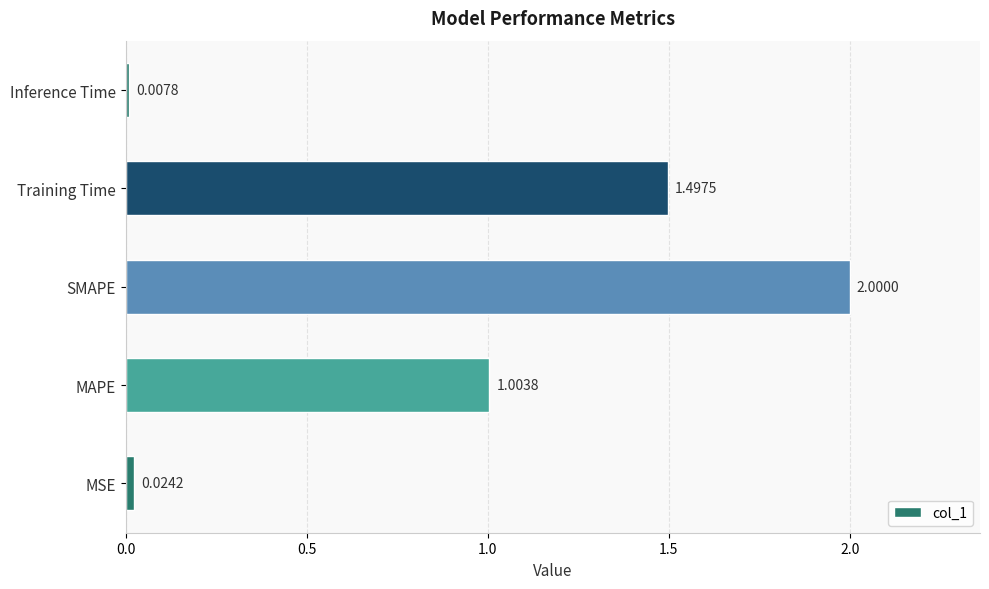

At which label is the value closest to 1?

MAPE